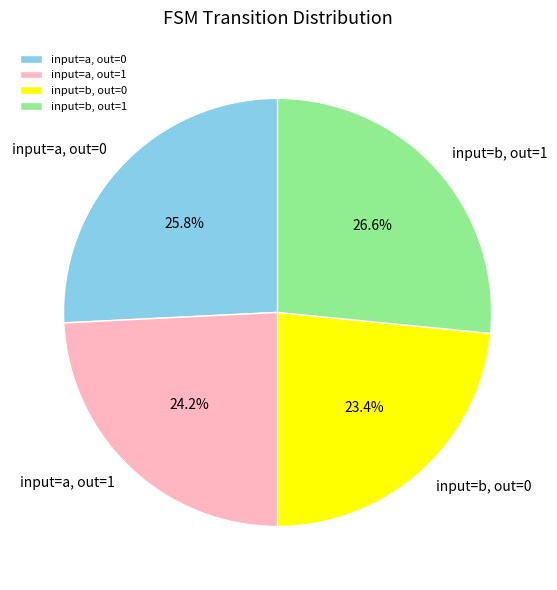

Is there any slice that represents more than half of the pie?

No